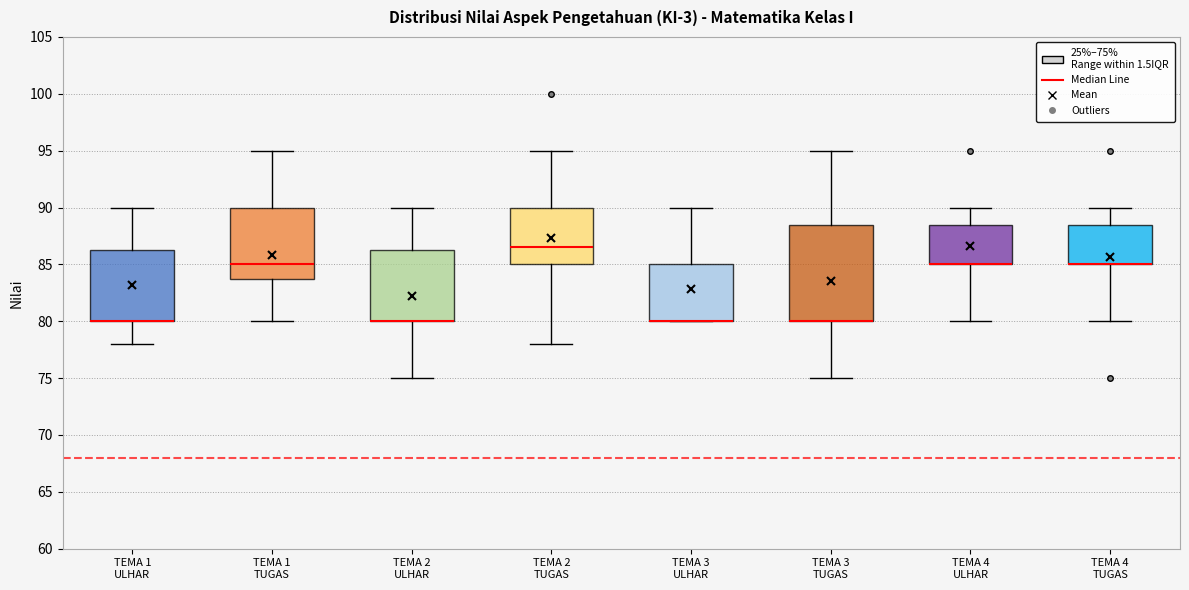

Reading left to right, transcribe this box plot: for each box, give where its median line is, the range the box spans, and where its two whiskers end, as read against the y-axis. The values are not printed on the chart, so give them approximately, as read against the axis.

TEMA 1 ULHAR: median 80.0 (drawn on the box's lower edge), box 80.0 to 86.5, whiskers 78.0 to 90.0
TEMA 1 TUGAS: median 85.0, box 84.0 to 90.0, whiskers 80.0 to 95.0
TEMA 2 ULHAR: median 80.0 (drawn on the box's lower edge), box 80.0 to 86.5, whiskers 75.0 to 90.0
TEMA 2 TUGAS: median 86.5, box 85.0 to 90.0, whiskers 78.0 to 95.0
TEMA 3 ULHAR: median 80.0 (drawn on the box's lower edge), box 80.0 to 85.0, whiskers 80.0 to 90.0
TEMA 3 TUGAS: median 80.0 (drawn on the box's lower edge), box 80.0 to 88.5, whiskers 75.0 to 95.0
TEMA 4 ULHAR: median 85.0 (drawn on the box's lower edge), box 85.0 to 88.5, whiskers 80.0 to 90.0
TEMA 4 TUGAS: median 85.0 (drawn on the box's lower edge), box 85.0 to 88.5, whiskers 80.0 to 90.0